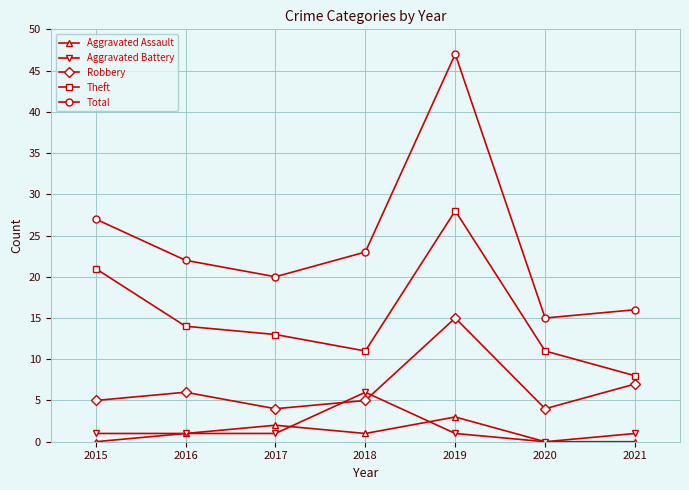

True or false: Robbery has more than 1 interior local peaks.

True